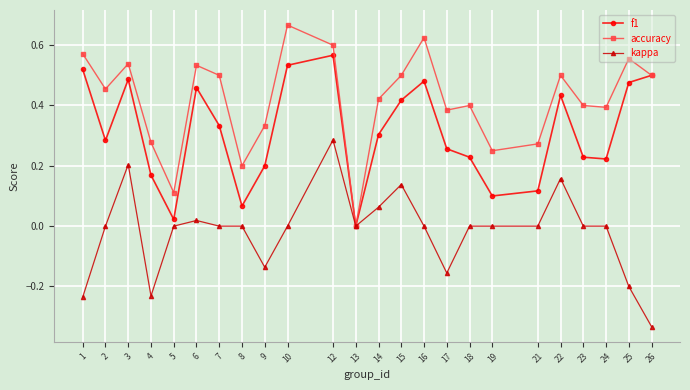

At 3, list the series in order from largest to smallest.

accuracy, f1, kappa